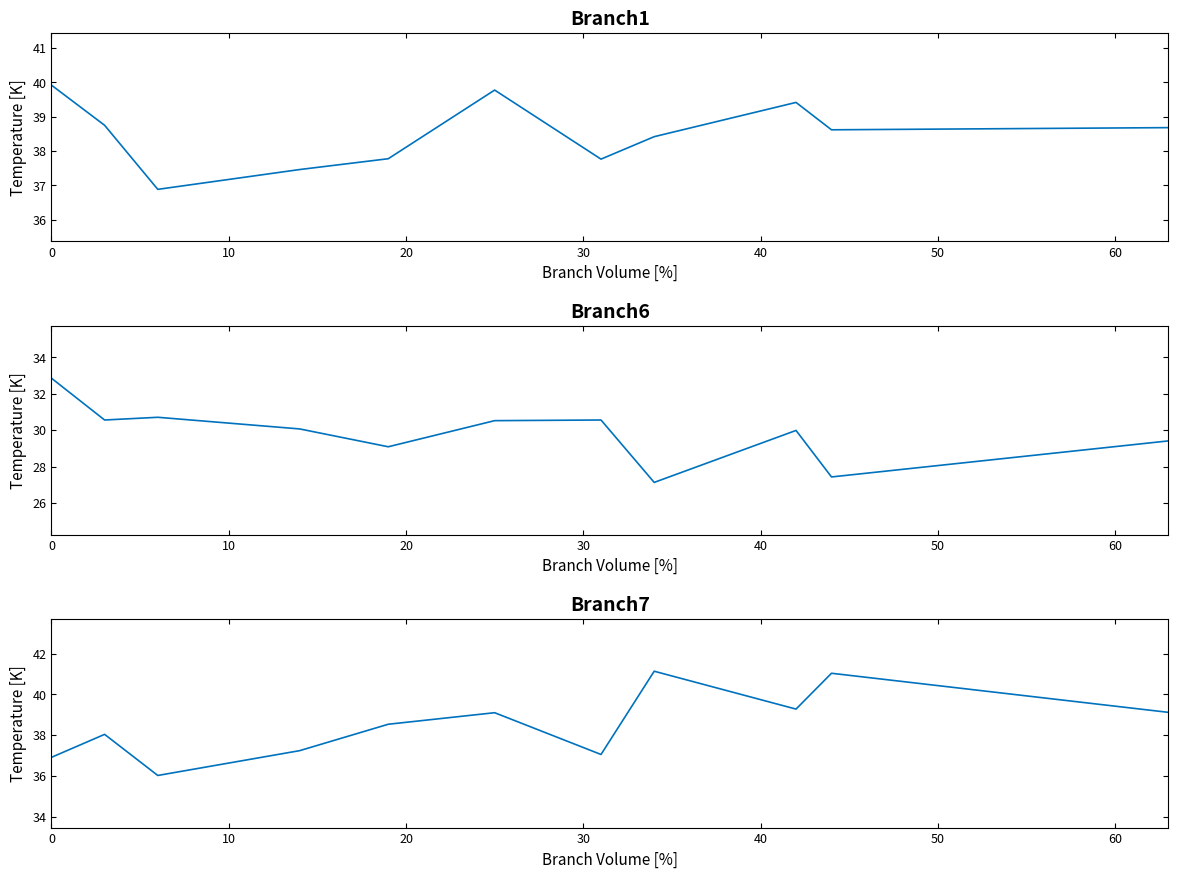

How many data points in col_2 are less than 30?

5